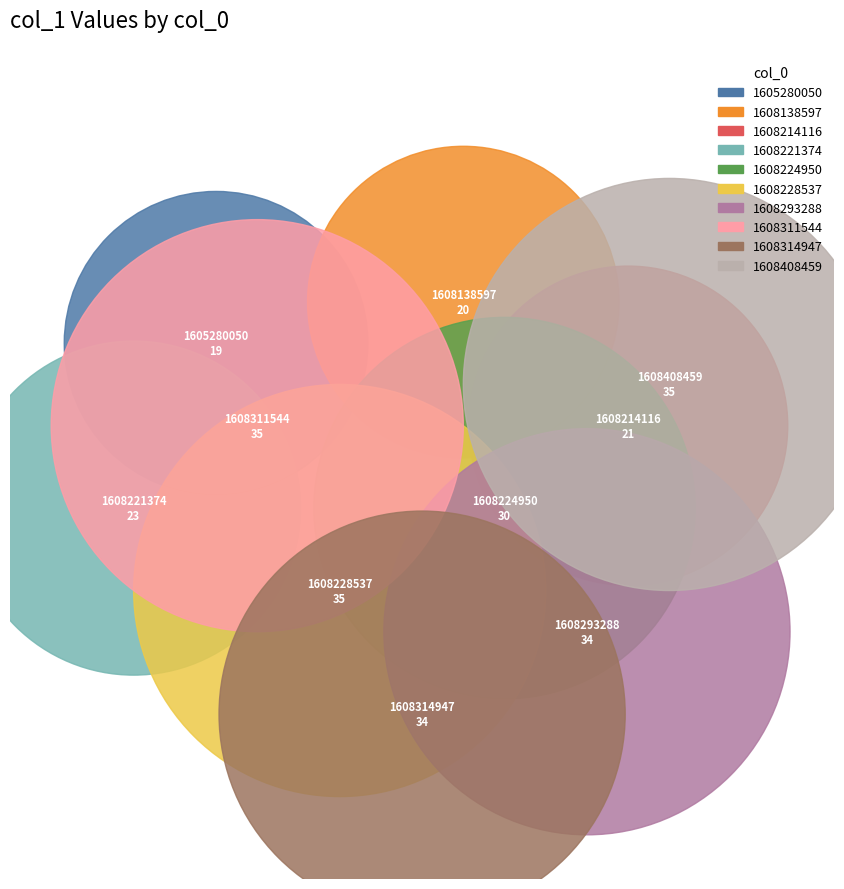

Which category has the biggest portion of the pie?

1608228537